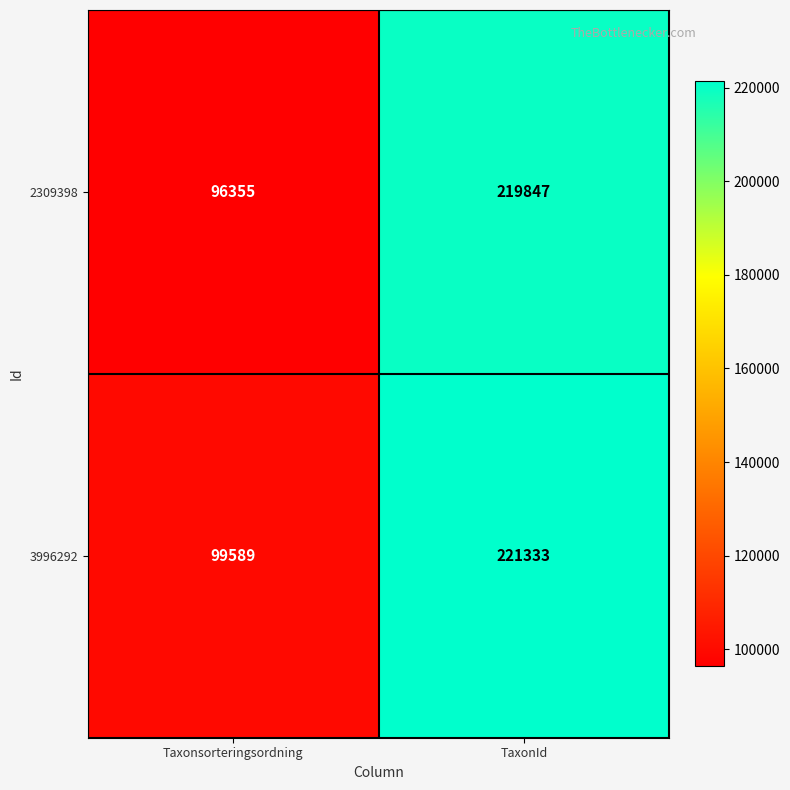

The 2309398 series shows 55253 at Taxonsorteringsordning. True or false?

False